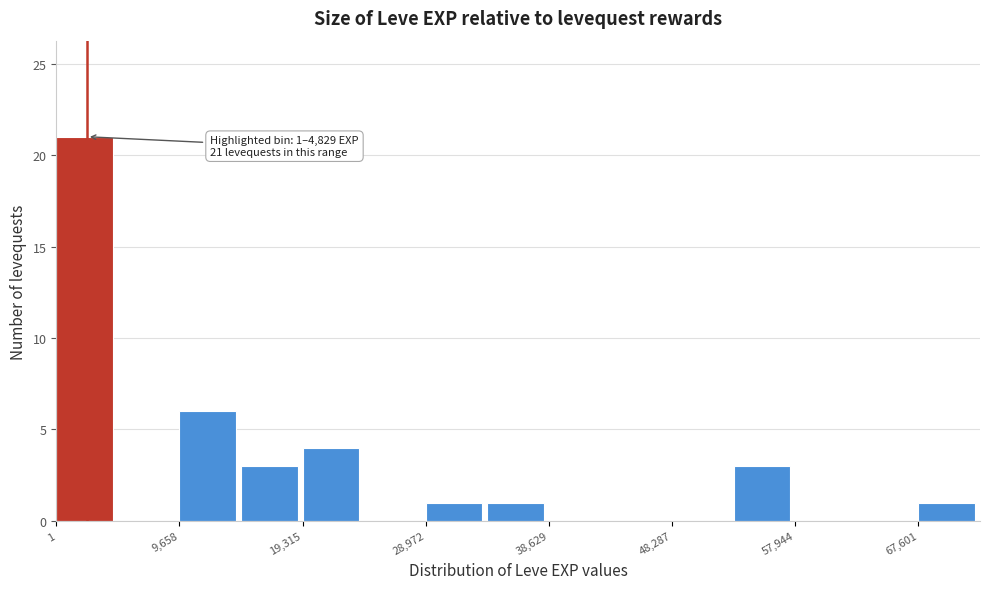

Over which range of the x-axis is the bar tallest?

0 to 5000